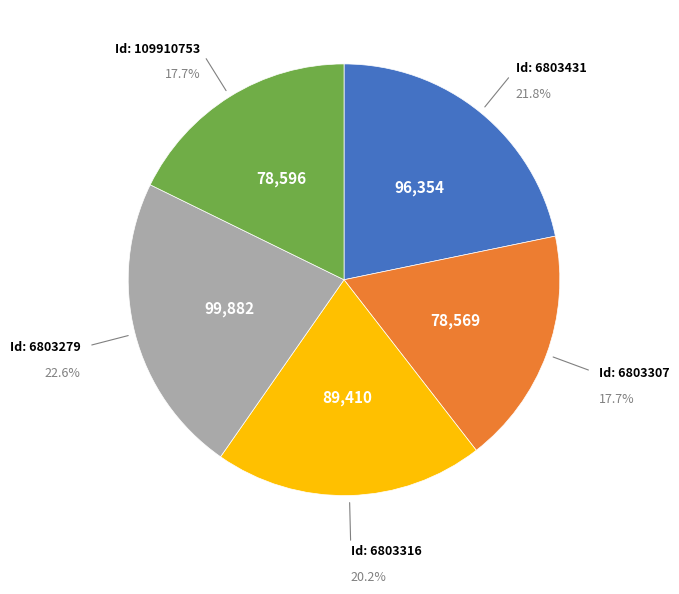

Does any single category account for the majority?

No